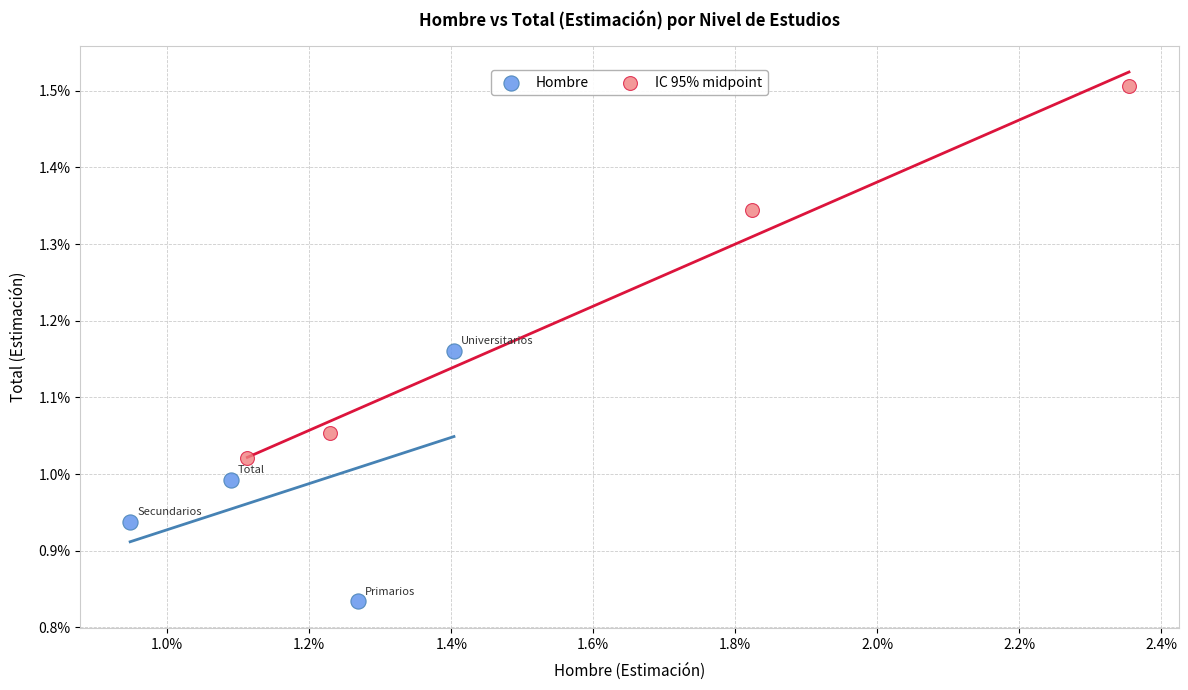

What are all the series names shown in the legend?

Hombre, IC 95% midpoint